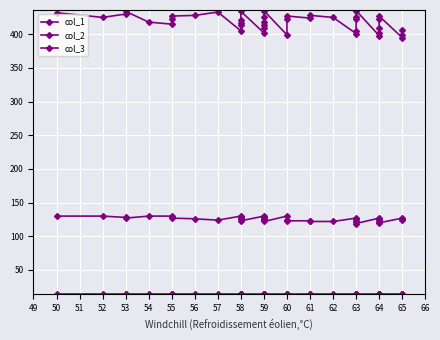

What is the greatest value displayed?

435